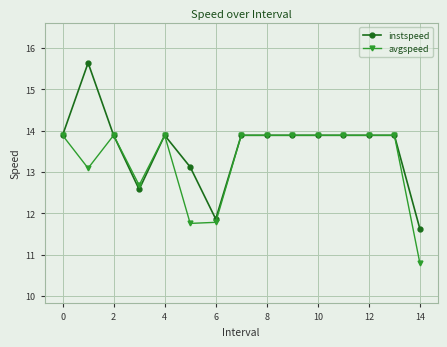

Rank the series by their average value, from highest to lowest.

instspeed, avgspeed